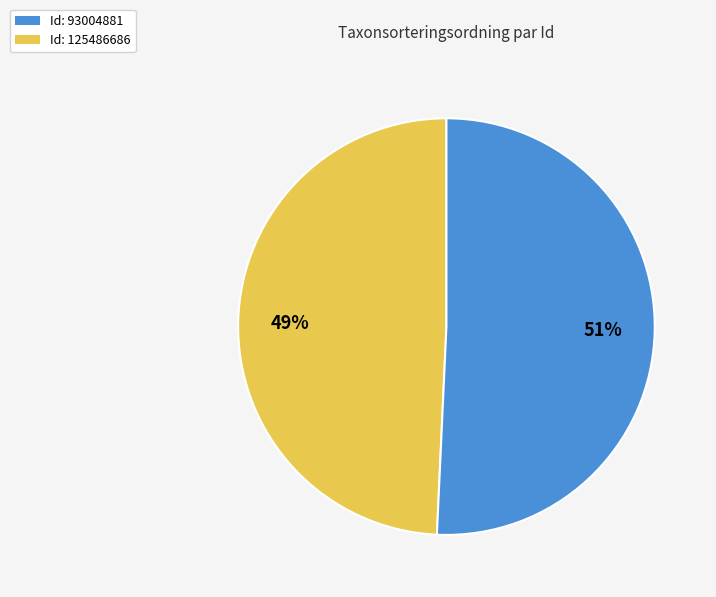

Which slice is the largest?

Id: 125486686